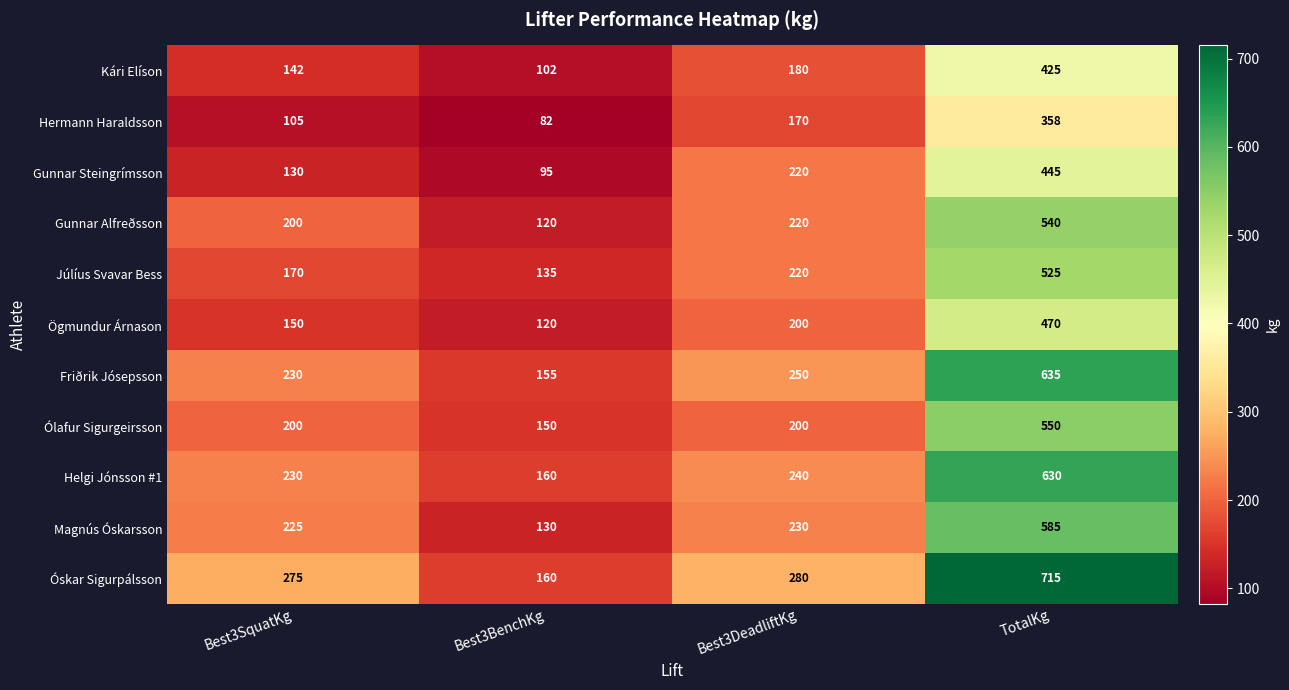

What is the spread (max minus min) of values at Best3SquatKg?

170